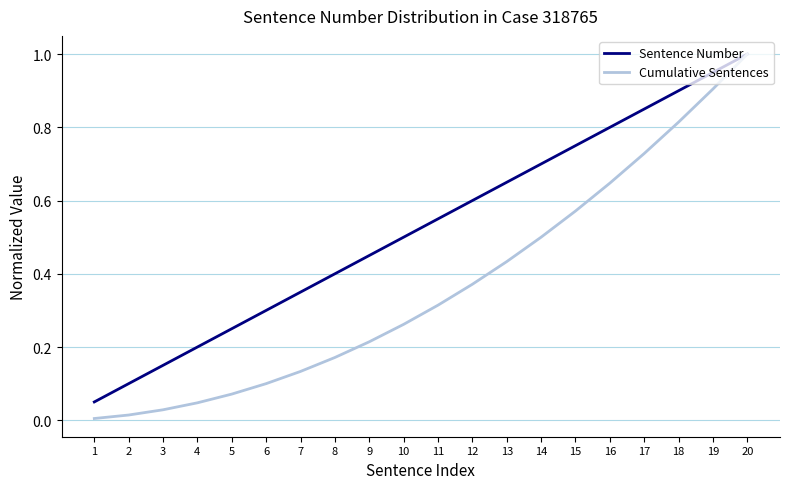

Which series has the largest total across all categories?

Sentence Number